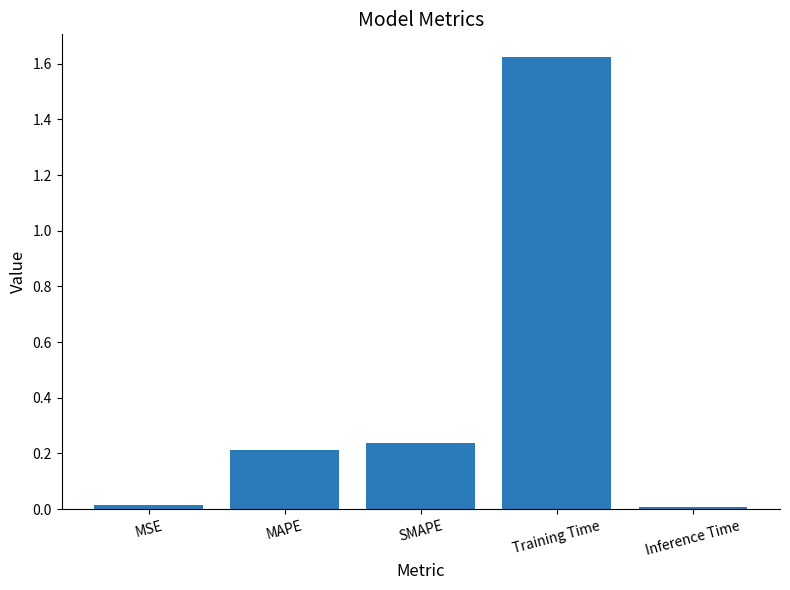

Which label corresponds to the largest value in the chart?

Training Time